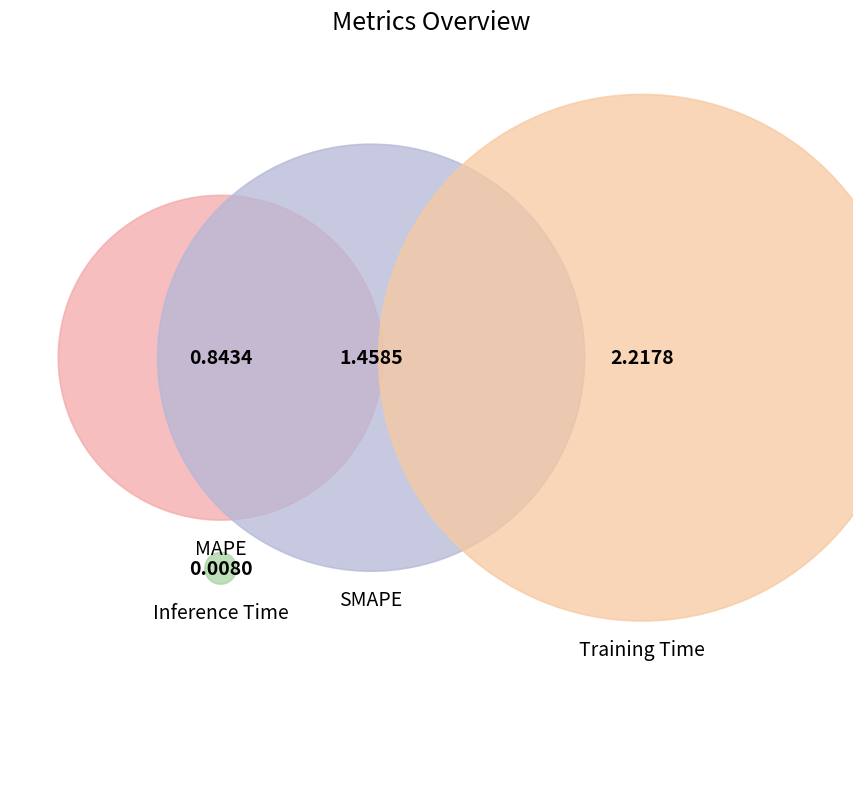

To the nearest percent, what is the combined percentage of Inference Time and SMAPE?

32%